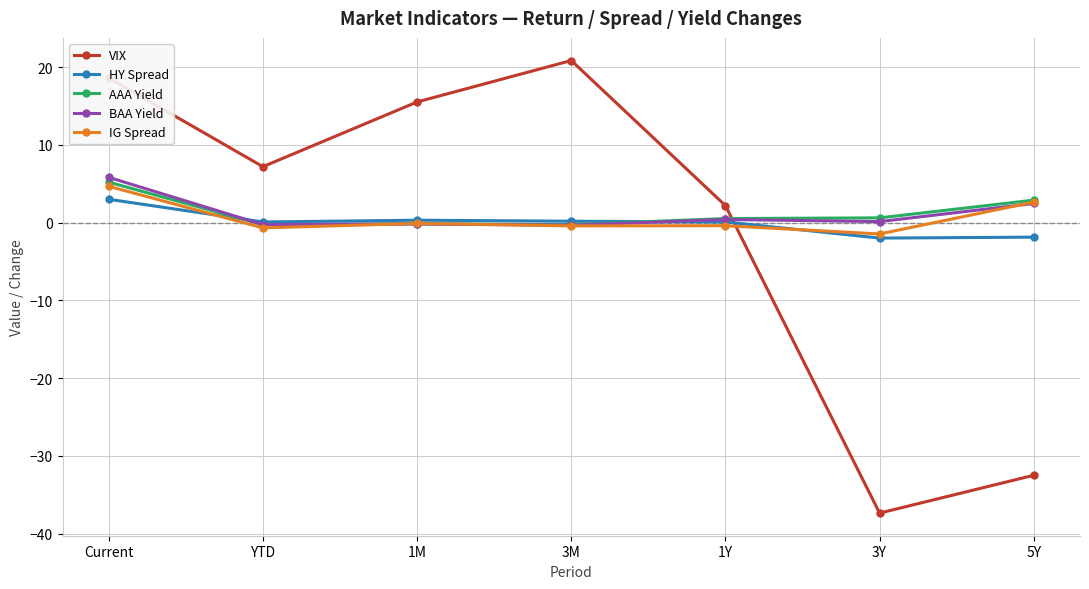

True or false: IG Spread has more than 2 interior local peaks.

False